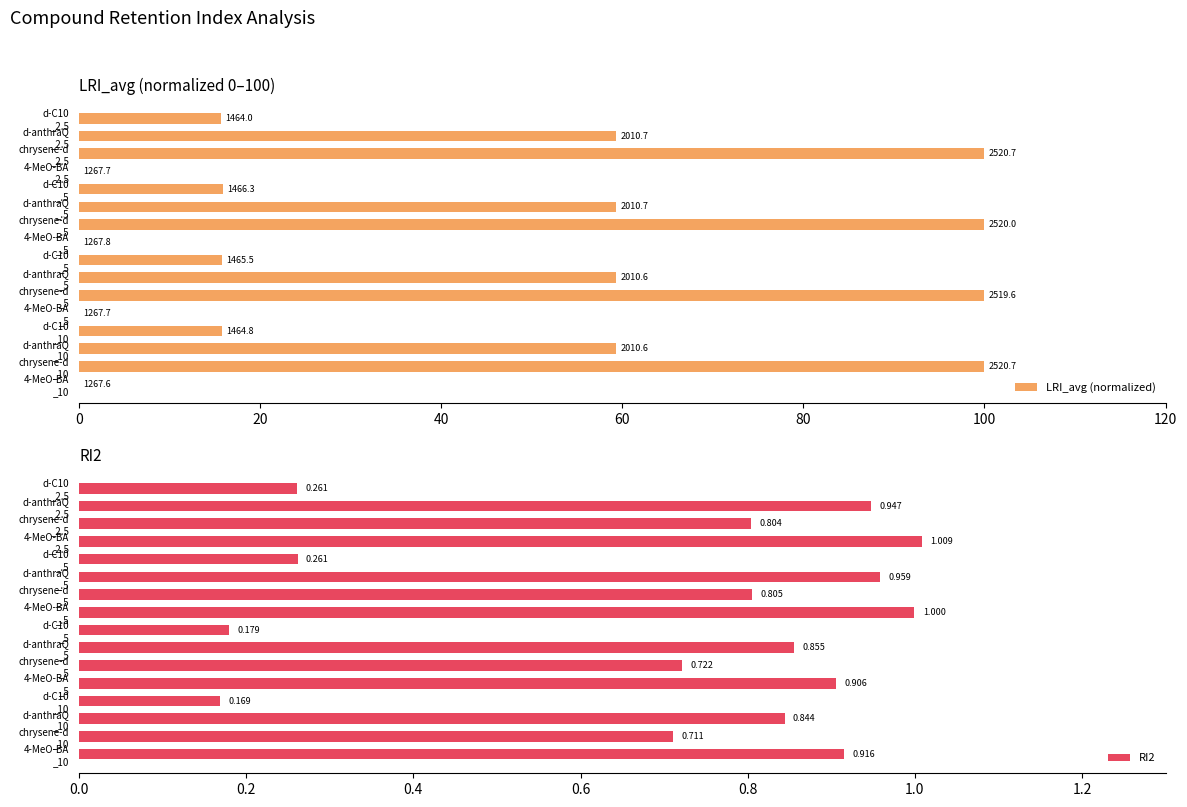

Reading right to left, transcribe all the data shown in this chart.

LRI_avg (normalized): 15.7	59.3	100.0	0.0	15.9	59.3	99.9	0.0	15.8	59.3	99.9	0.0	15.7	59.3	100.0	0.0
RI2: 0.3	0.9	0.8	1.0	0.3	1.0	0.8	1.0	0.2	0.9	0.7	0.9	0.2	0.8	0.7	0.9